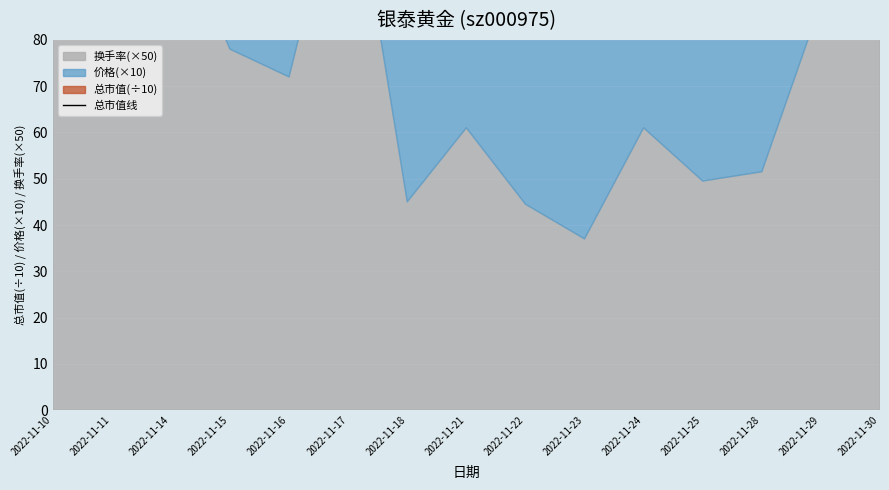

How many points are lower than both their immediate neighbors (excluding endpoints)?

4